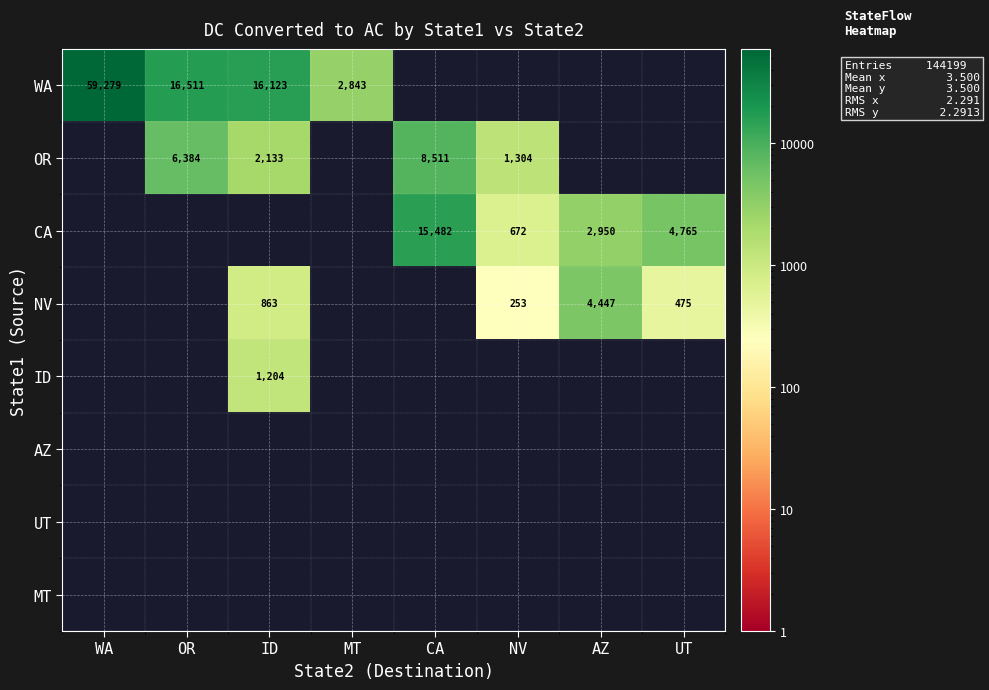

The value of OR at ID is 2905. True or false?

False